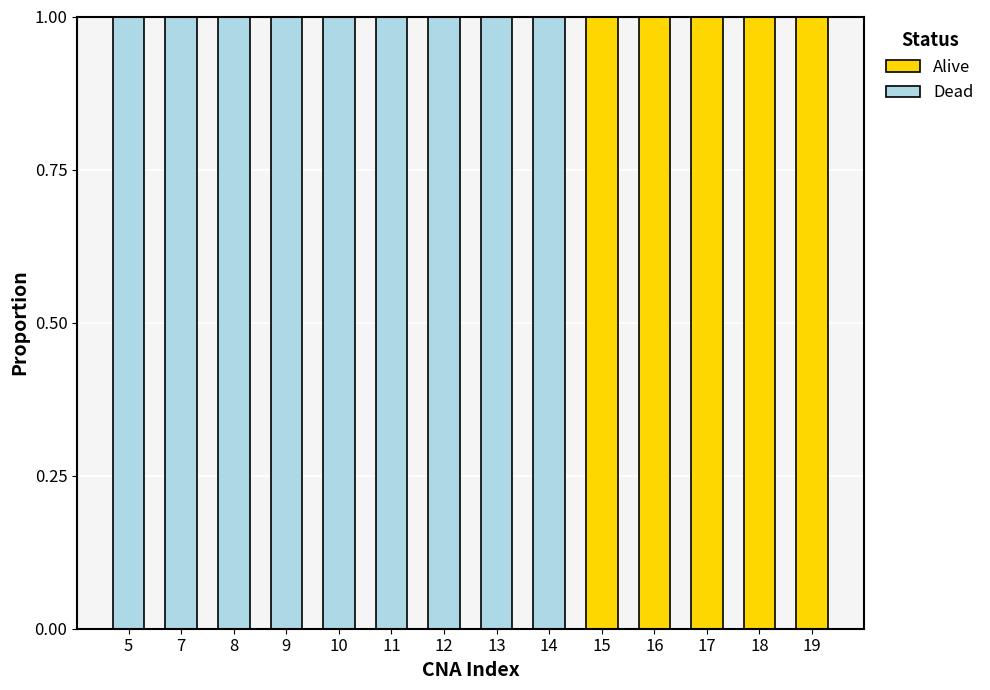

True or false: Dead has a value of 1 at 8.

True